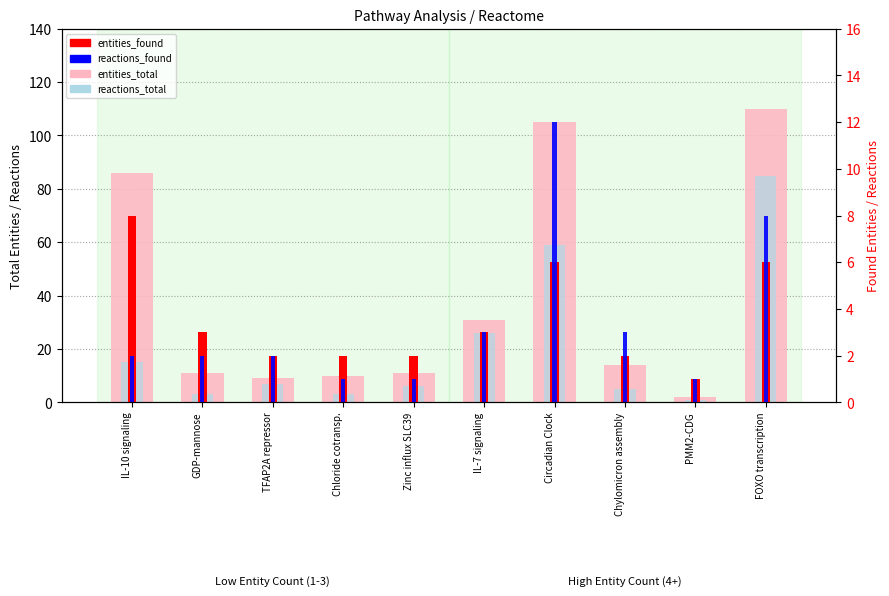

What is the difference between the entities_total values at Chloride cotransp. and TFAP2A repressor?

1